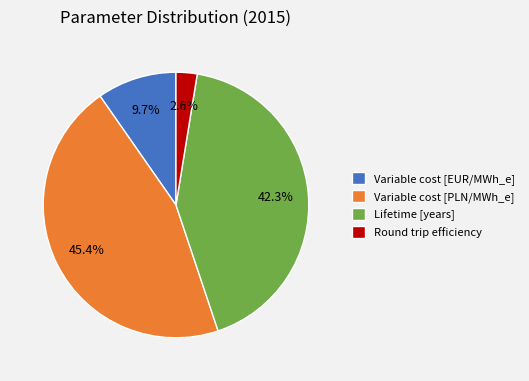

Which category has the biggest portion of the pie?

Variable cost [PLN/MWh_e]